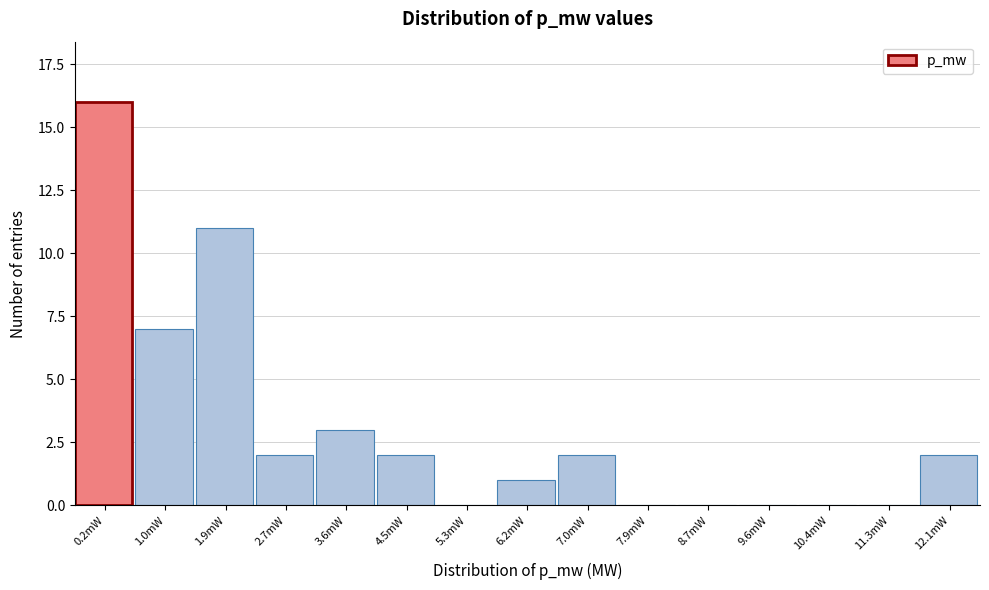

Reading right to left, list all the values displayed in this chart.

12.1mW=2	11.3mW=0	10.4mW=0	9.6mW=0	8.7mW=0	7.9mW=0	7.0mW=2	6.2mW=1	5.3mW=0	4.5mW=2	3.6mW=3	2.7mW=2	1.9mW=11	1.0mW=7	0.2mW=16